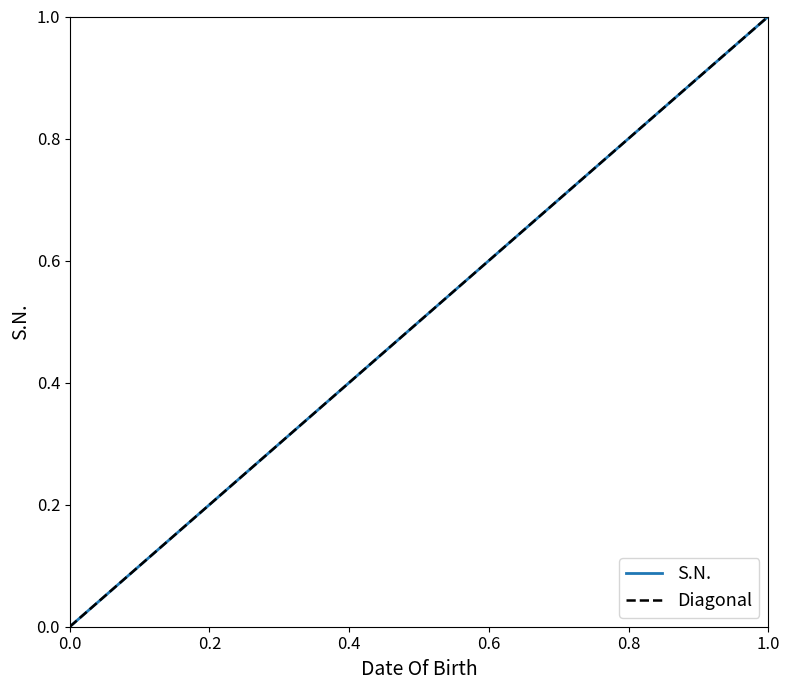

Reading left to right, list all the values displayed in this chart.

0.0	0.1	0.2	0.3	0.4	0.5	0.6	0.7	0.8	0.9	1.0